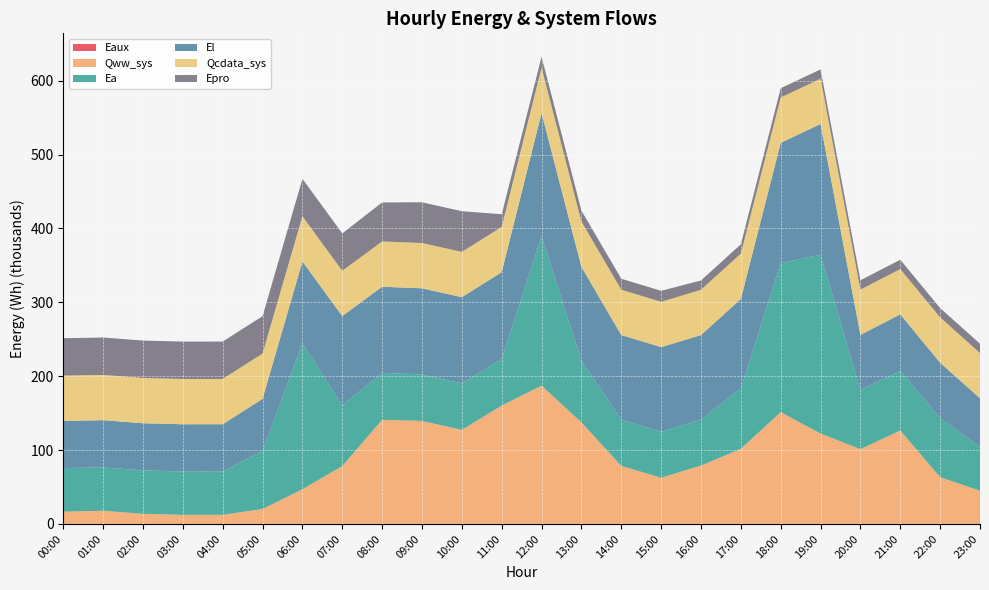

Reading left to right, list all the values displayed in this chart.

Eaux: 00:00=9.3	01:00=10.3	02:00=6.1	03:00=2.8	04:00=2.8	05:00=12.2	06:00=31.8	07:00=53.7	08:00=94.8	09:00=93.9	10:00=85.2	11:00=103.2	12:00=116.9	13:00=87.0	14:00=53.8	15:00=42.3	16:00=54.0	17:00=69.9	18:00=102.7	19:00=82.2	20:00=61.6	21:00=73.8	22:00=40.4	23:00=27.1
Qww_sys: 00:00=16735.4	01:00=17843.4	02:00=13716.1	03:00=12327.1	04:00=12357.6	05:00=20259.7	06:00=46953.2	07:00=78347.7	08:00=140927.4	09:00=139351.7	10:00=127310.4	11:00=160157.8	12:00=187161.5	13:00=137388.6	14:00=78566.4	15:00=62514.0	16:00=79004.8	17:00=101679.0	18:00=151232.6	19:00=122270.9	20:00=101157.8	21:00=126375.9	22:00=63229.4	23:00=44875.6
Ea: 00:00=58840.7	01:00=58725.1	02:00=58725.1	03:00=58725.1	04:00=58725.1	05:00=78542.3	06:00=197568.9	07:00=82065.6	08:00=63503.1	09:00=62972.2	10:00=62941.0	11:00=63070.4	12:00=202352.9	13:00=83662.7	14:00=62399.8	15:00=62246.5	16:00=62153.1	17:00=81903.5	18:00=201546.8	19:00=242135.1	20:00=80347.1	21:00=80685.9	22:00=79956.0	23:00=59381.8
El: 00:00=63930.4	01:00=63891.4	02:00=63891.4	03:00=63891.4	04:00=63891.4	05:00=70579.7	06:00=110755.0	07:00=120964.8	08:00=116616.5	09:00=116605.5	10:00=116637.9	11:00=117553.1	12:00=166762.9	13:00=126872.1	14:00=114770.9	15:00=114593.1	16:00=114476.5	17:00=120993.2	18:00=163096.9	19:00=176976.2	20:00=74400.7	21:00=76579.4	22:00=75091.9	23:00=65797.4
Qcdata_sys: 00:00=61309.0	01:00=61314.7	02:00=61303.4	03:00=61309.0	04:00=61309.0	05:00=61305.6	06:00=61309.0	07:00=61303.4	08:00=61310.2	09:00=61314.7	10:00=61314.7	11:00=61318.6	12:00=61320.3	13:00=61320.3	14:00=61323.7	15:00=61320.3	16:00=61320.3	17:00=61313.0	18:00=61309.0	19:00=61309.0	20:00=61306.2	21:00=61309.0	22:00=61309.0	23:00=61303.9
Epro: 00:00=50634.5	01:00=50634.5	02:00=50634.5	03:00=50634.5	04:00=50634.5	05:00=50634.5	06:00=50634.5	07:00=50634.5	08:00=52869.0	09:00=55103.5	10:00=55103.5	11:00=17116.9	12:00=14882.4	13:00=14882.4	14:00=14882.4	15:00=14882.4	16:00=12647.9	17:00=12647.9	18:00=12647.9	19:00=12647.9	20:00=12647.9	21:00=12647.9	22:00=12647.9	23:00=12647.9